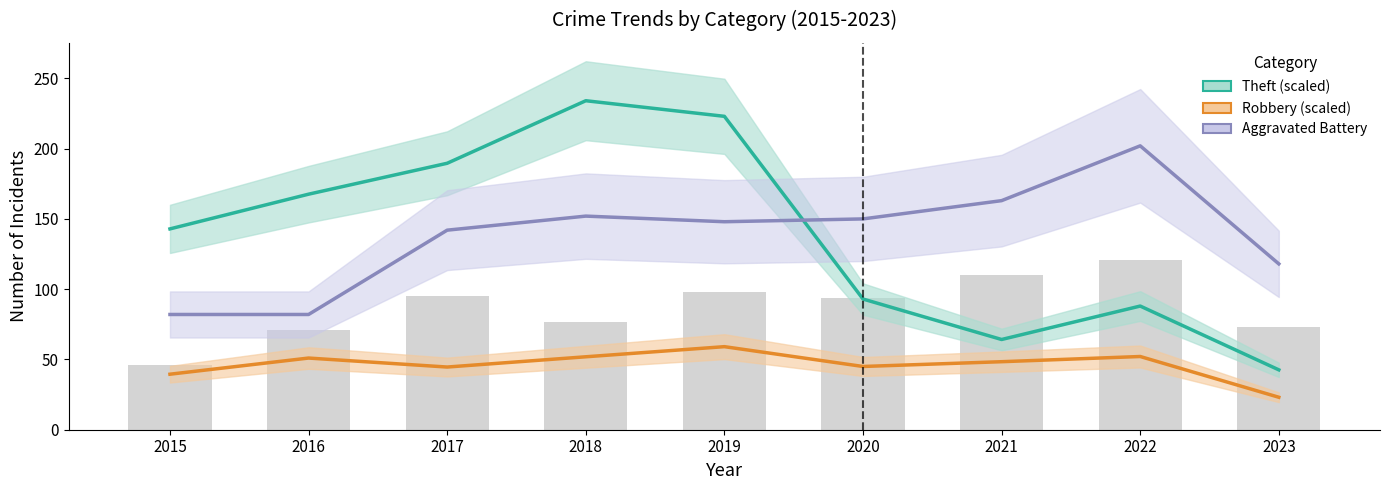

At which label does Aggravated Battery reach its peak?

2022